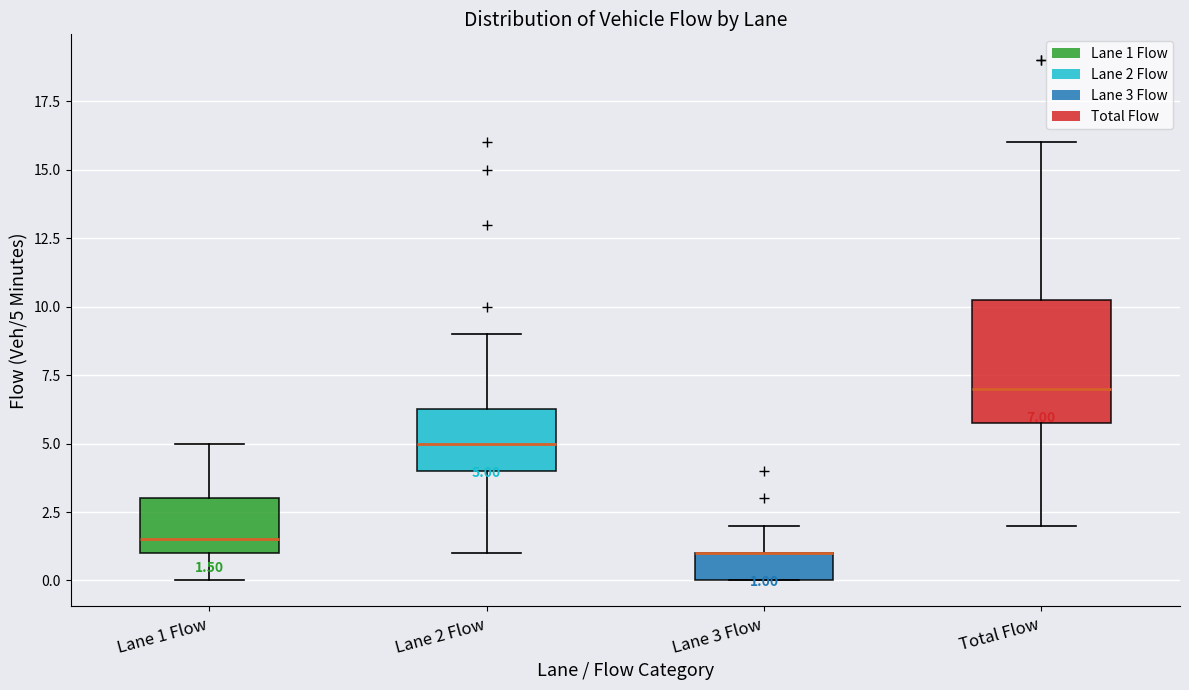

Which box is the tallest, from its lower edge to its upper edge?

Total Flow